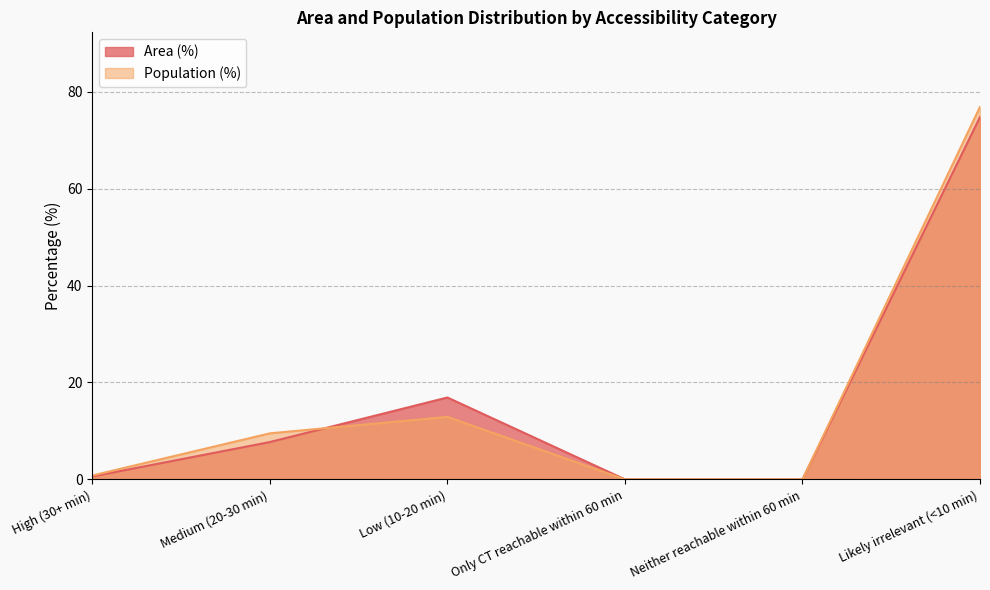

At which label is Population (%) closest to 38?

Low (10-20 min)